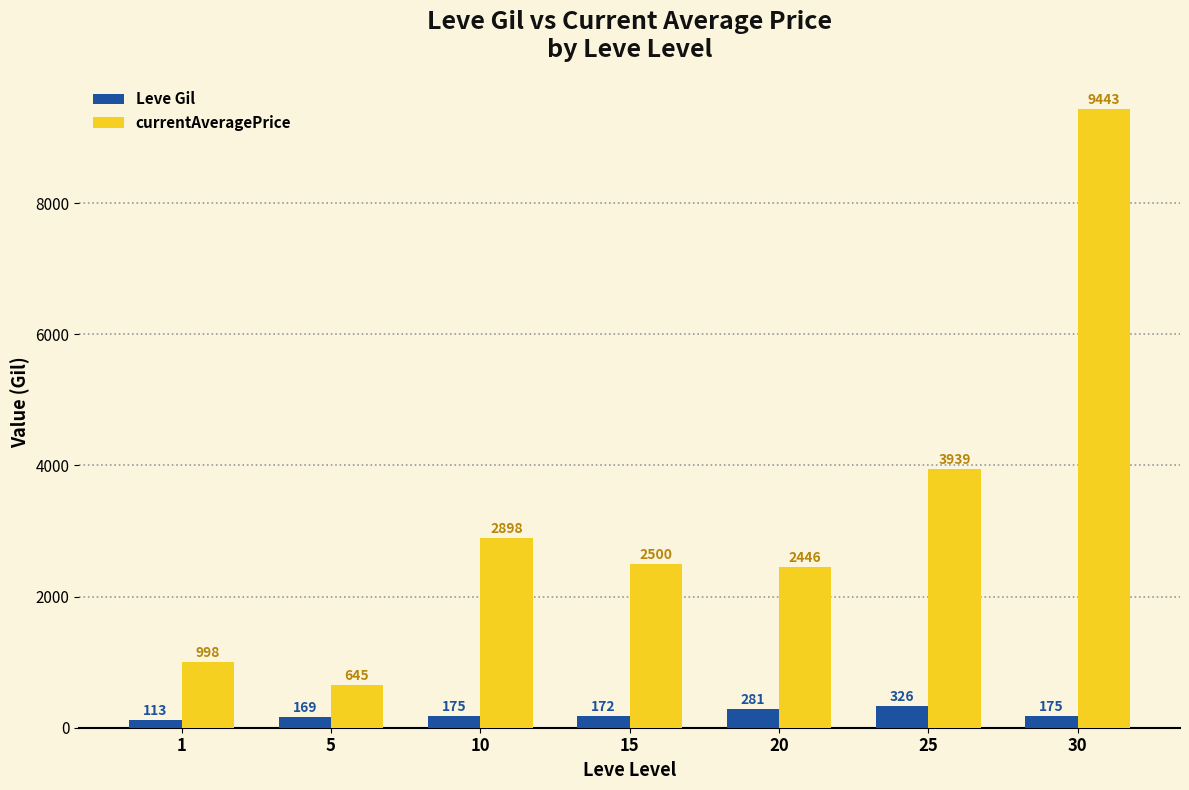

What is the value of the Leve Gil bar at the 6th from the left?

326